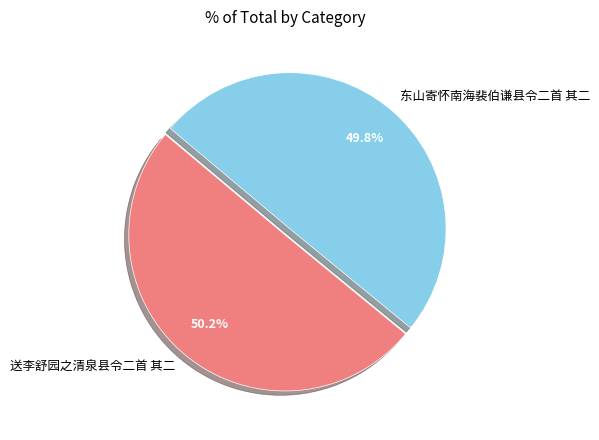

Is it true that 送李舒园之清泉县令二首 其二 is 50% of the pie?

True